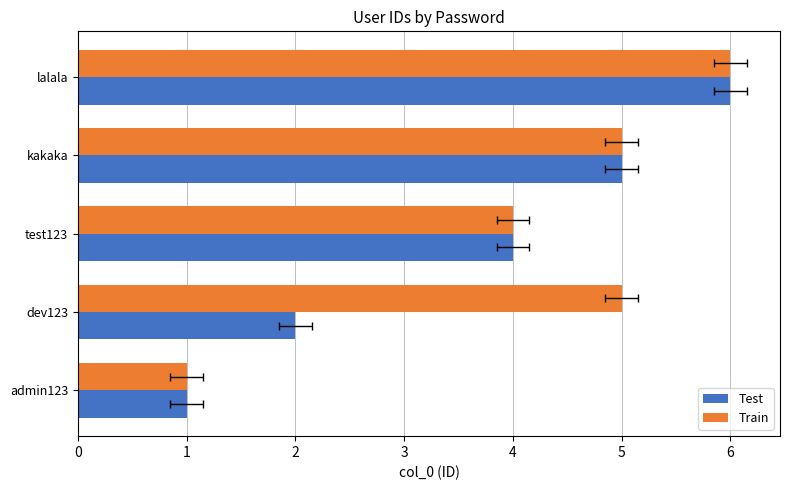

What is the maximum value for Train?

6